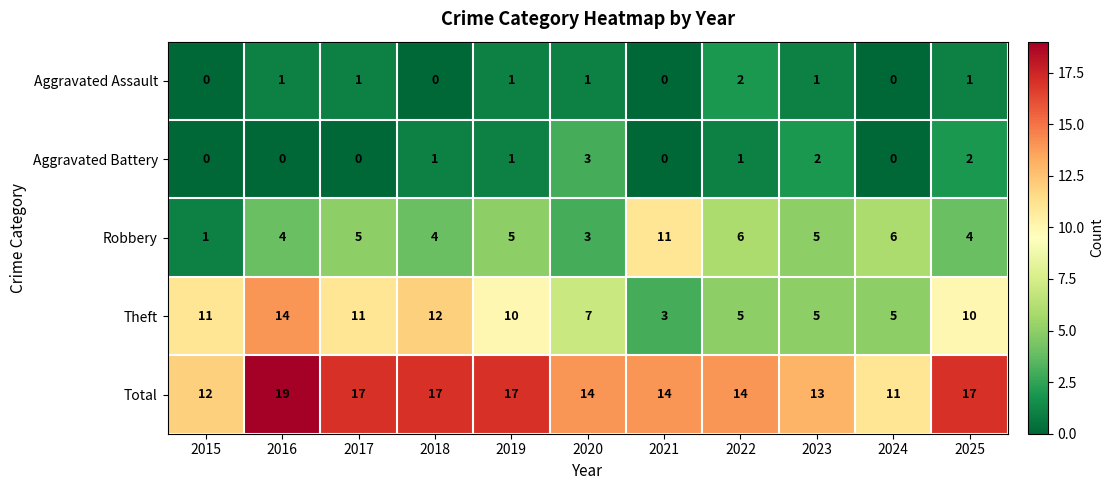

Rank the series by their maximum value, from highest to lowest.

Total, Theft, Robbery, Aggravated Battery, Aggravated Assault